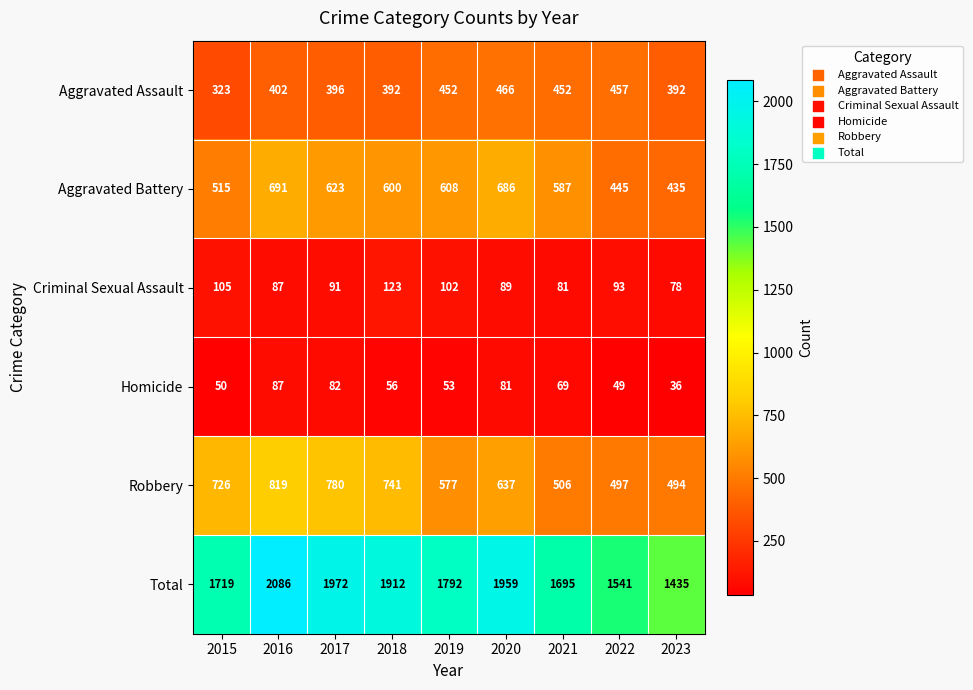

Where is Aggravated Battery nearest to the value 563?

2021